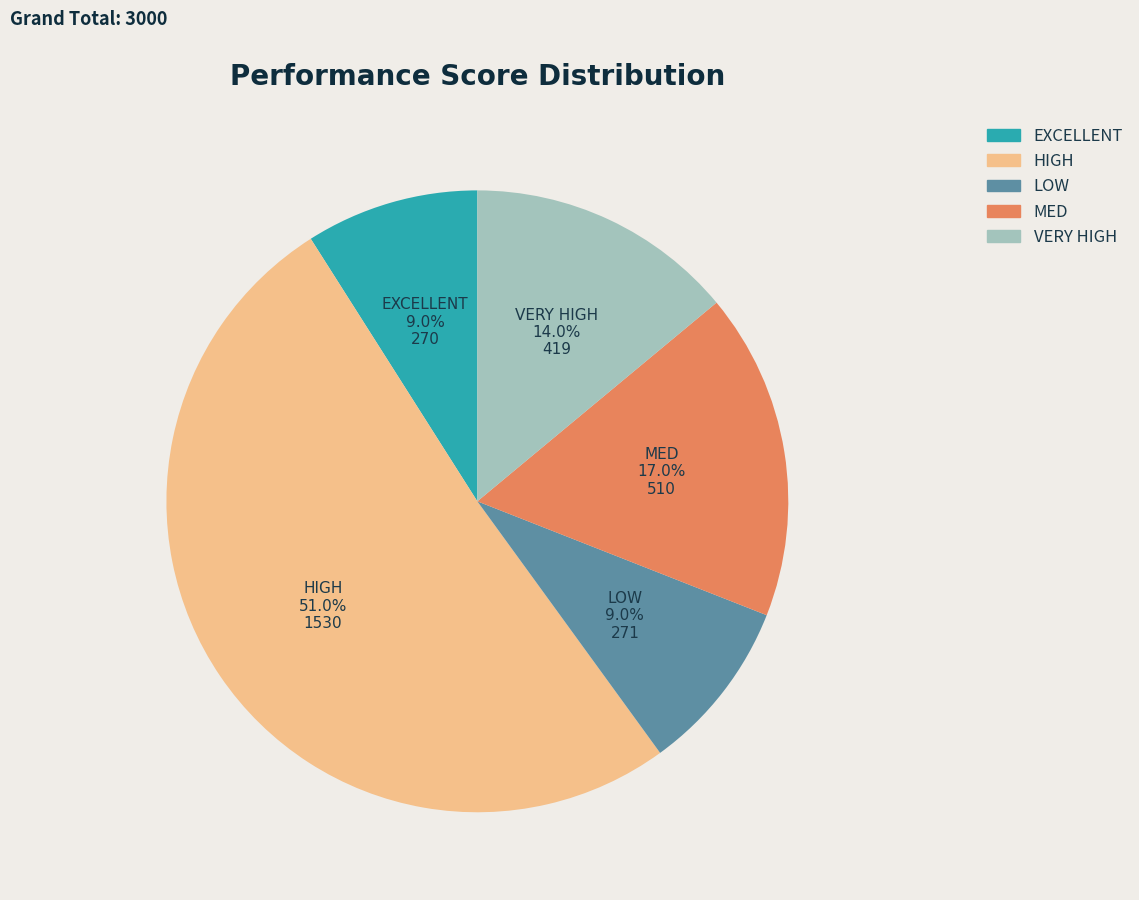

Count the number of slices in the pie.

5